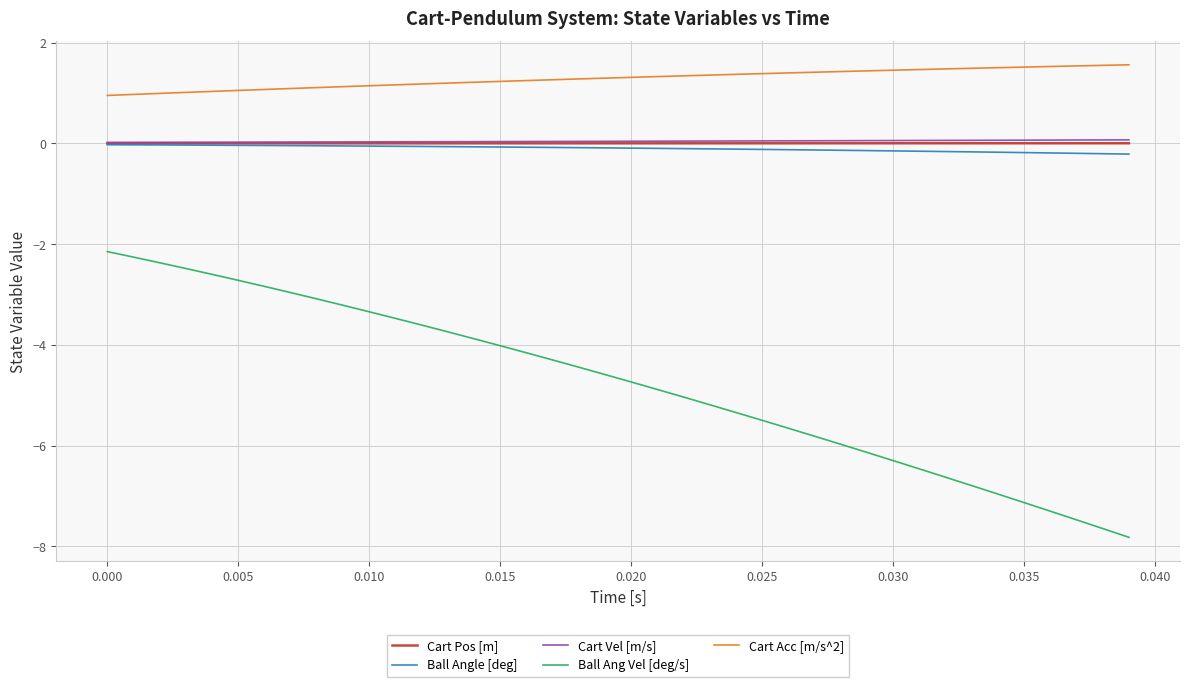

Which series has the largest total across all categories?

Cart Acc [m/s^2]